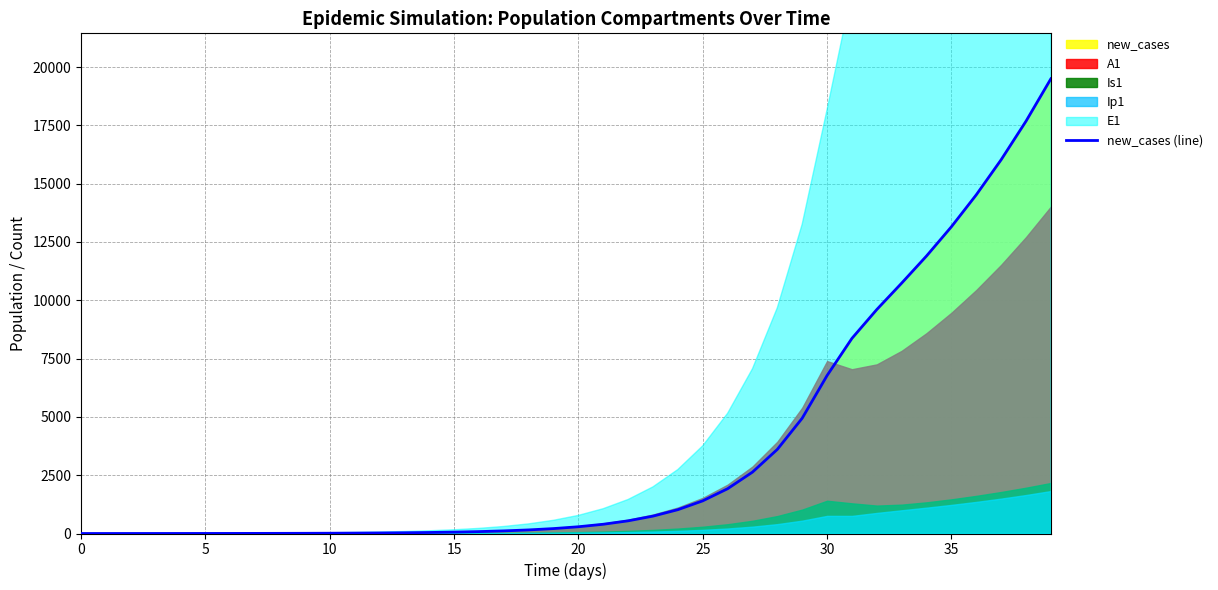

What is the maximum value for new_cases (line)?

19495.8